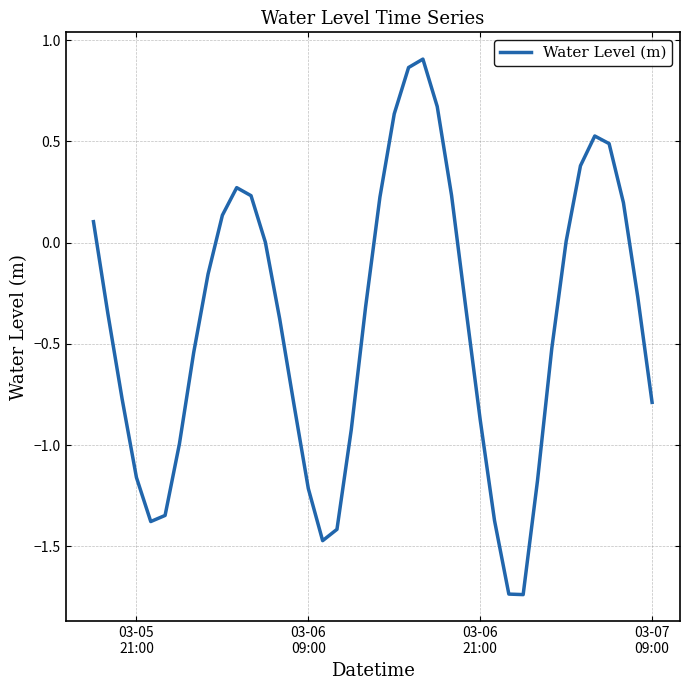

What is the difference between the maximum and minimum values?

2.6